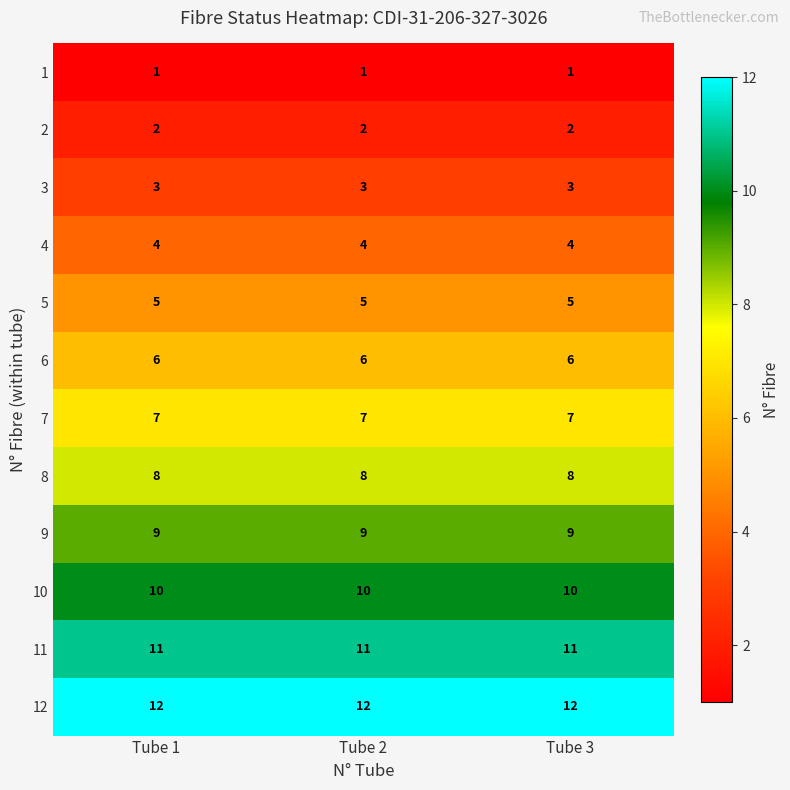

What is the spread (max minus min) of values at Tube 1?

11